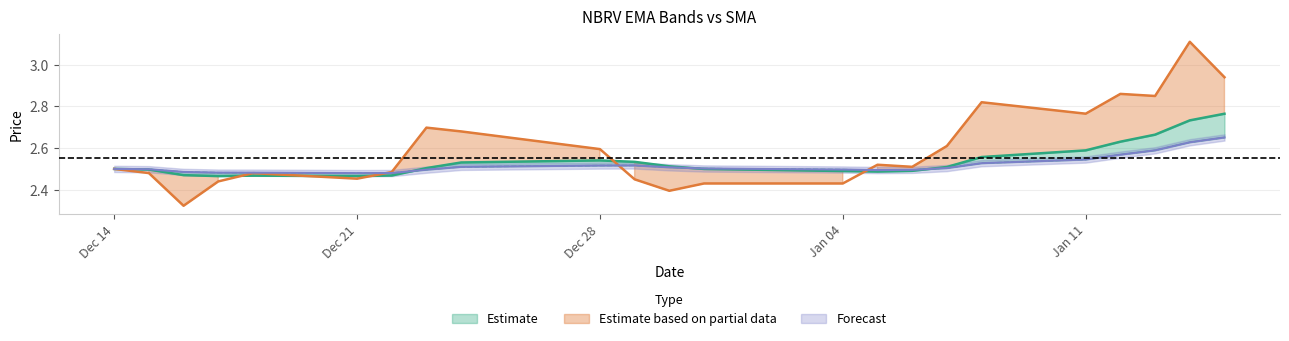

True or false: NBRV spanTwntySixEMA and NBRV spanTwelveEMA intersect in this chart.

True